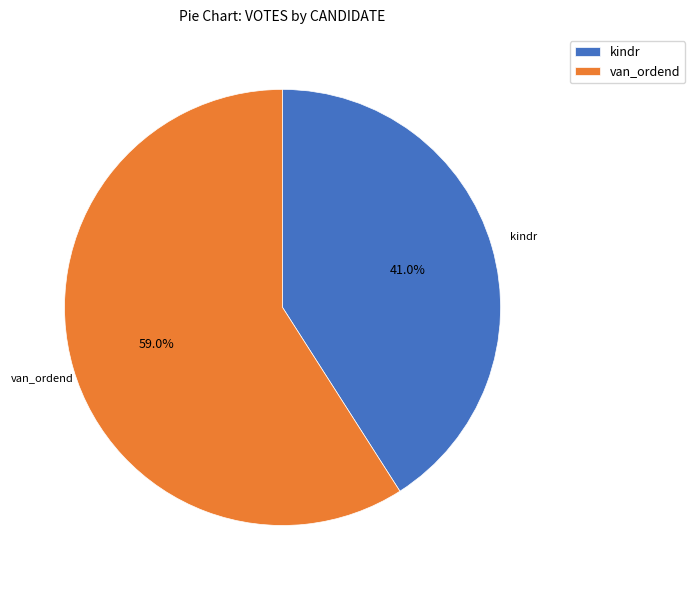

Which slice is the largest?

van_ordend